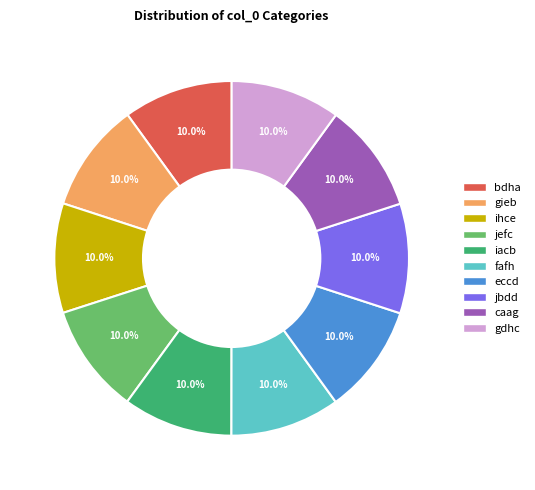

What is the ratio of the value at caag to the value at gieb?

1.0